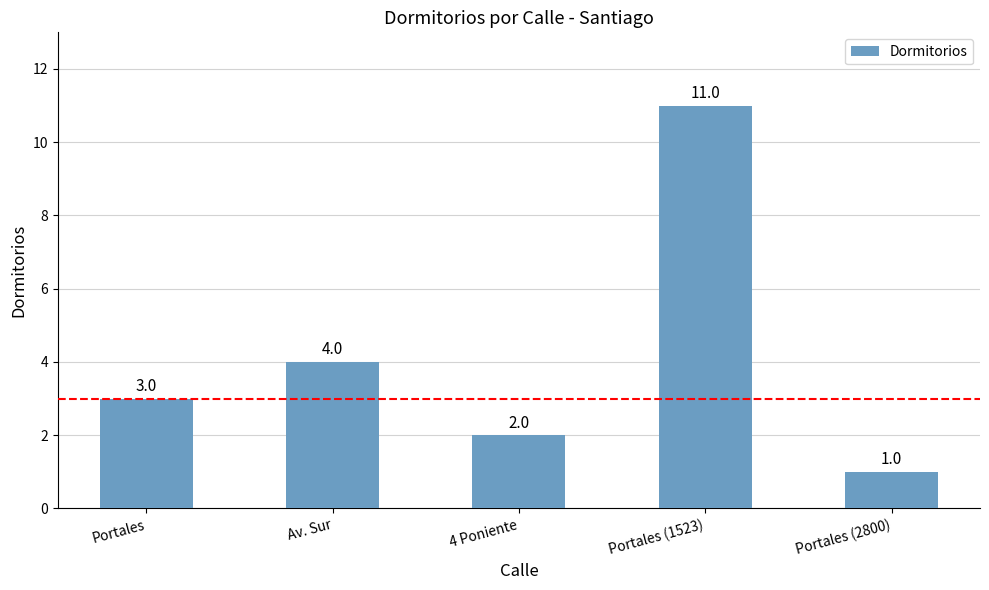

List the labels in order of value, smallest first.

Portales (2800), 4 Poniente, Portales, Av. Sur, Portales (1523)